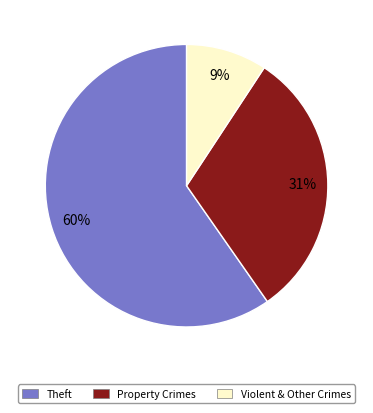

To the nearest percent, what is the average slice percentage?

33%